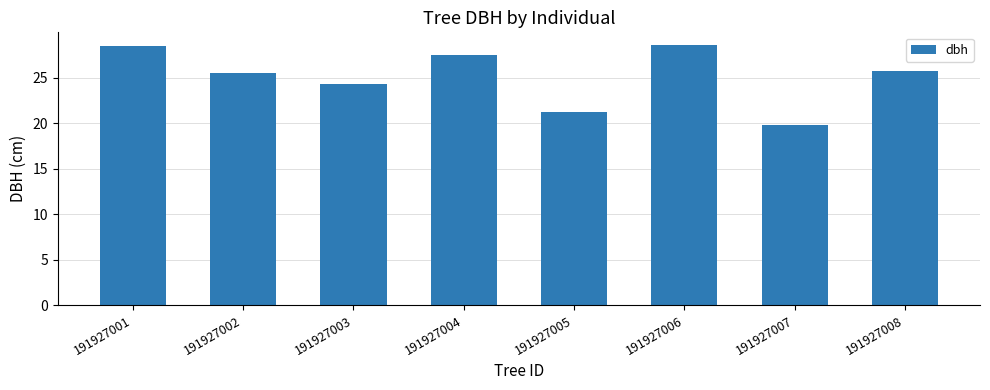

What is the value of the 2nd bar from the left?

25.5